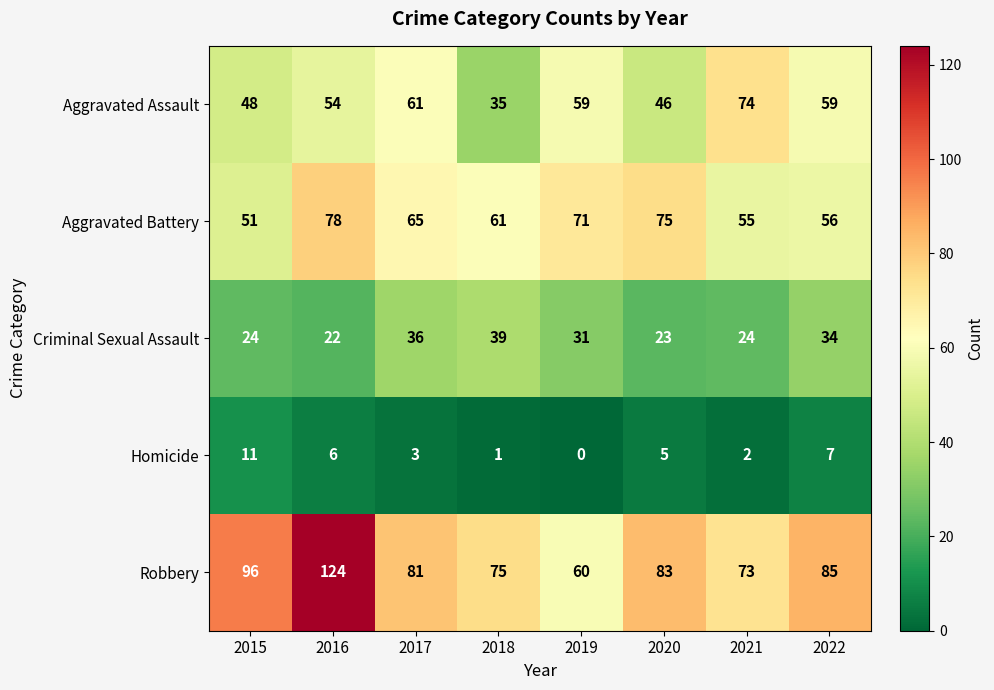

Rank the series by their maximum value, from highest to lowest.

Robbery, Aggravated Battery, Aggravated Assault, Criminal Sexual Assault, Homicide